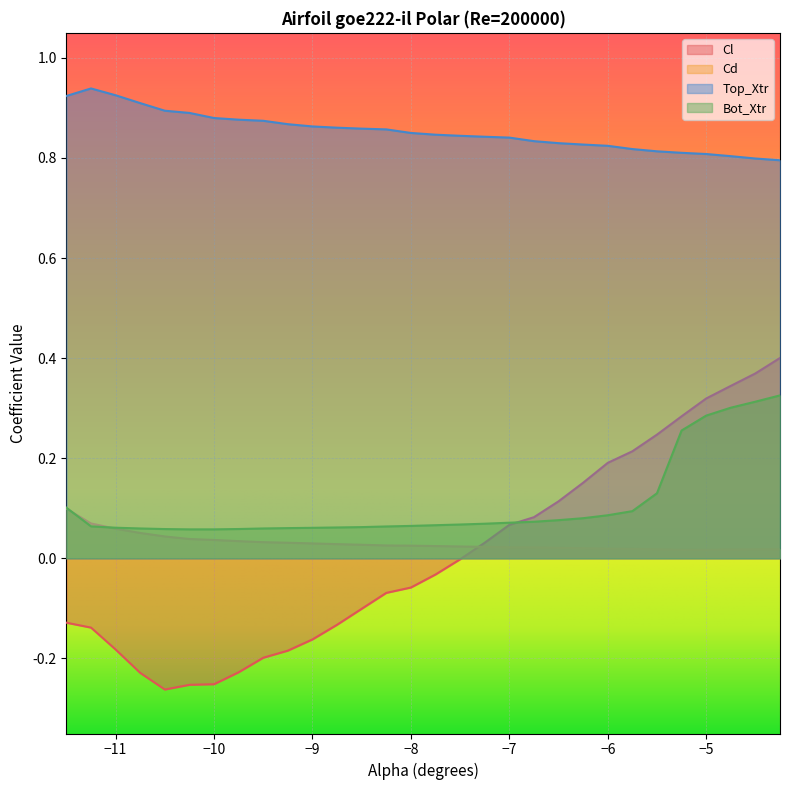

What is the smallest value displayed?

-0.3